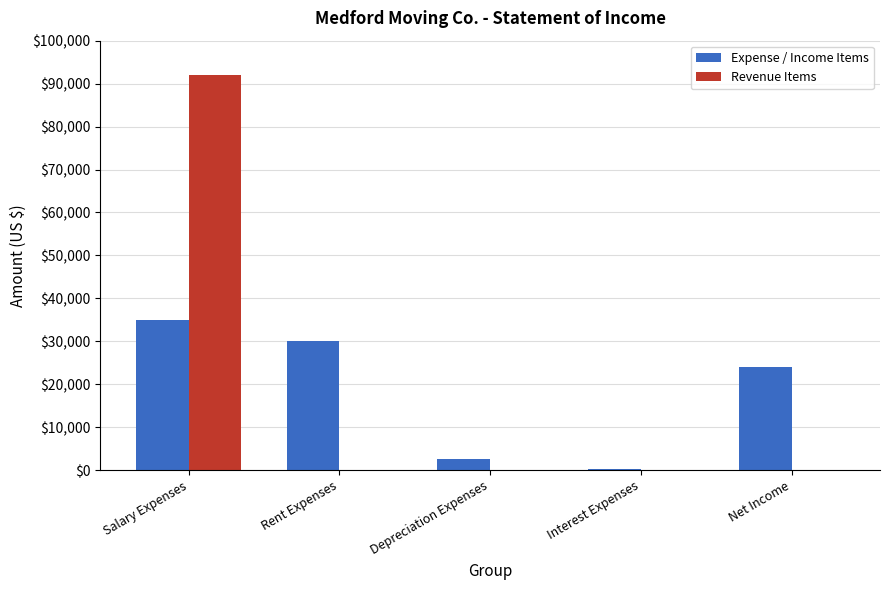

What value does the Expense / Income Items series have at Rent Expenses?

30000.0